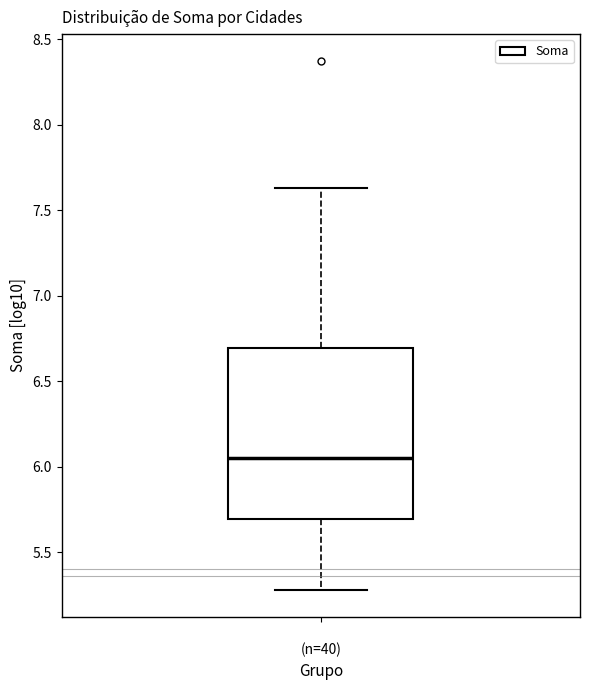

Where is the upper edge of the box for (n=40) on the y-axis? The values are not printed on the chart, so give them approximately, as read against the axis.

6.70